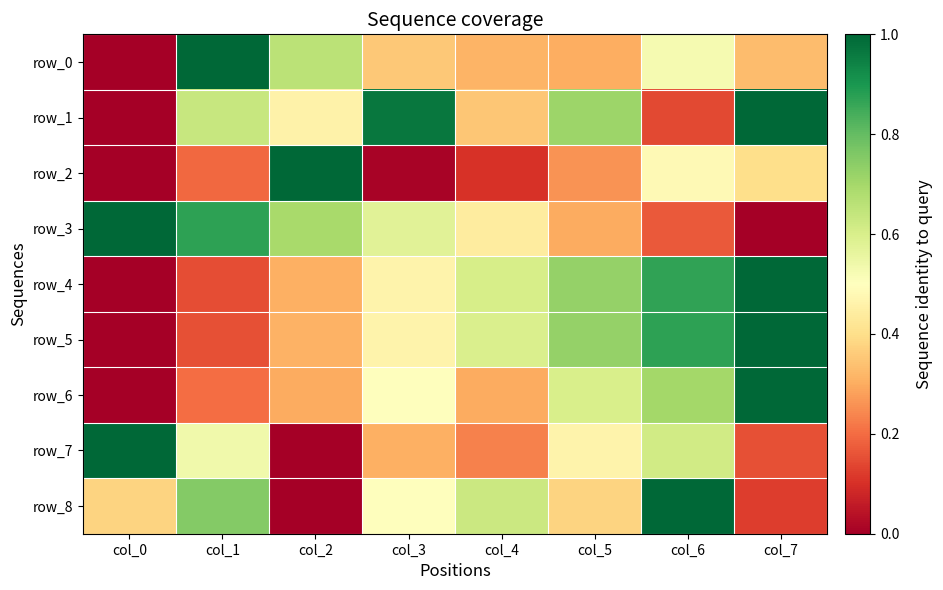

How many row_5 values are between 0 and 1?

8